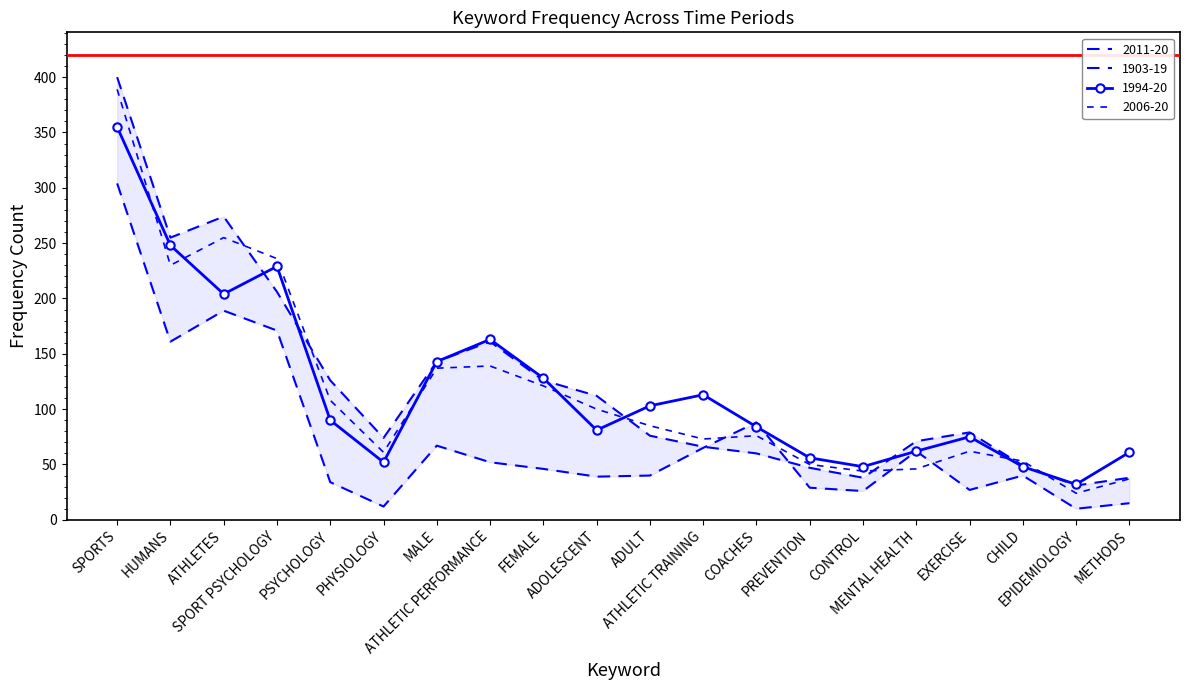

What is the value of the 2011-20 point at the 20th from the left?

38